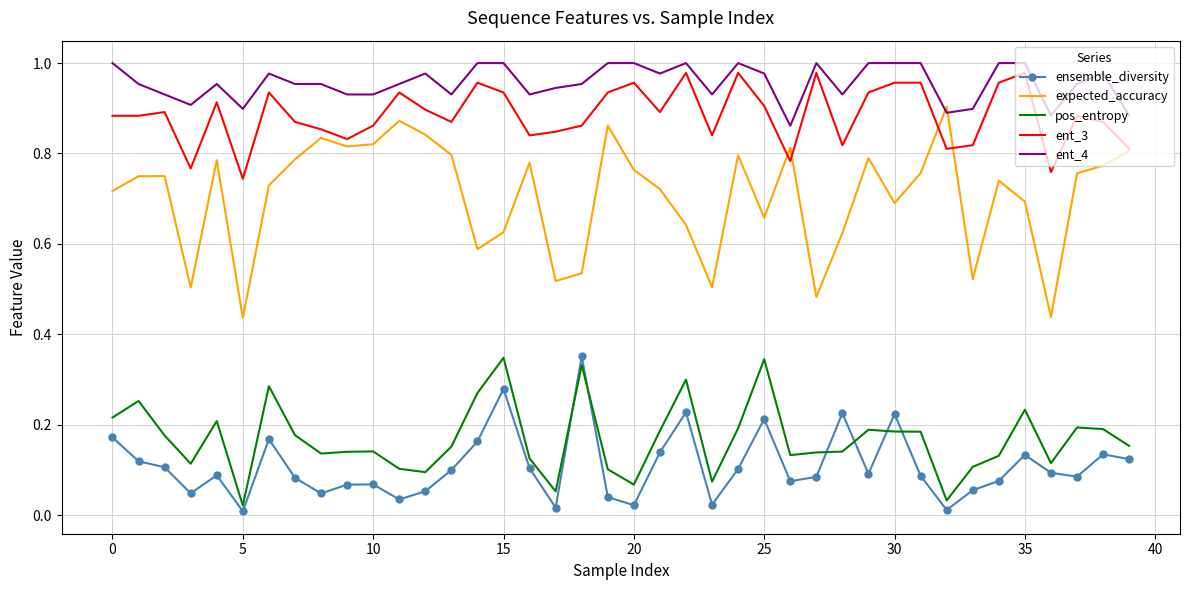

Which series has the widest spread of values?

expected_accuracy